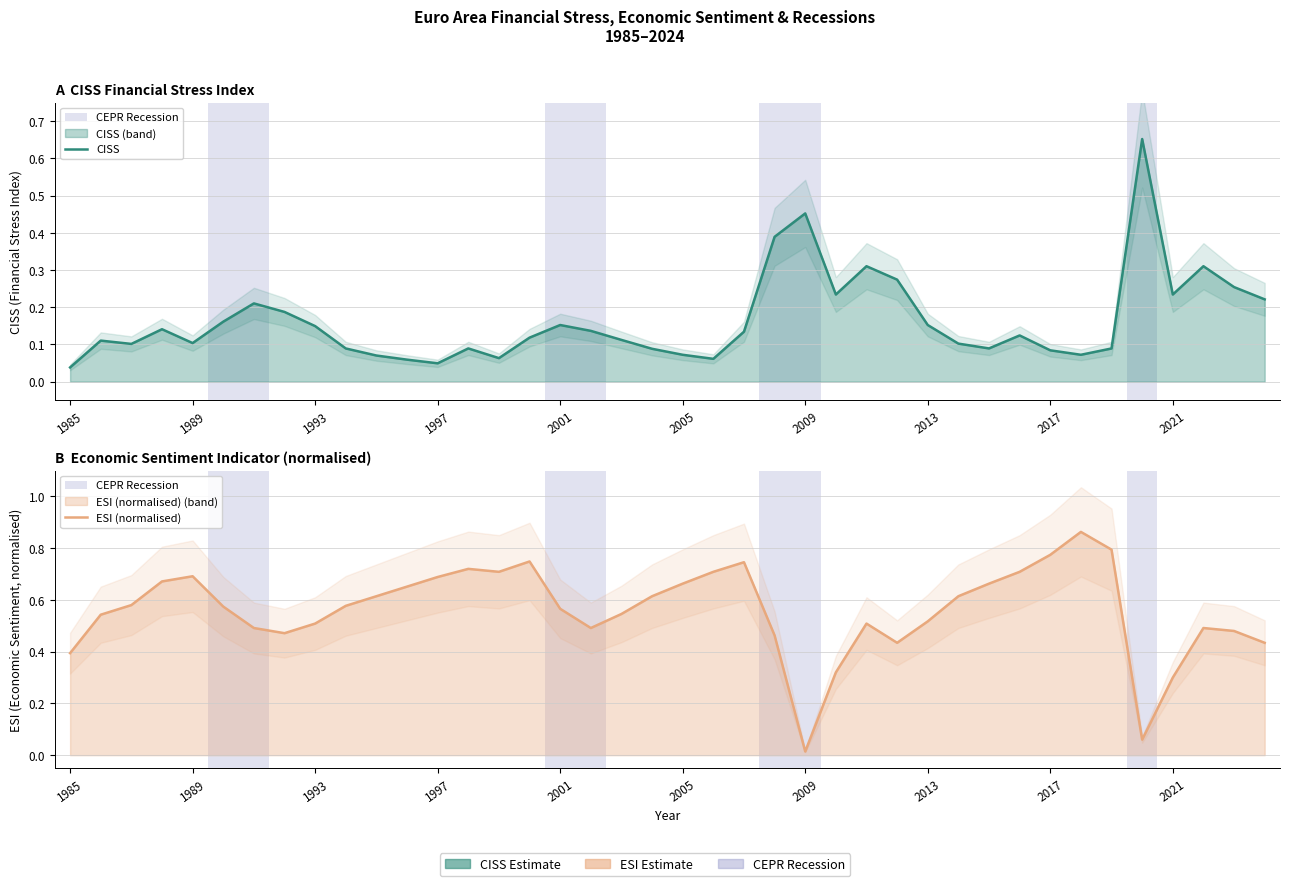

True or false: ESI (normalised) has more than 0 interior local peaks.

True